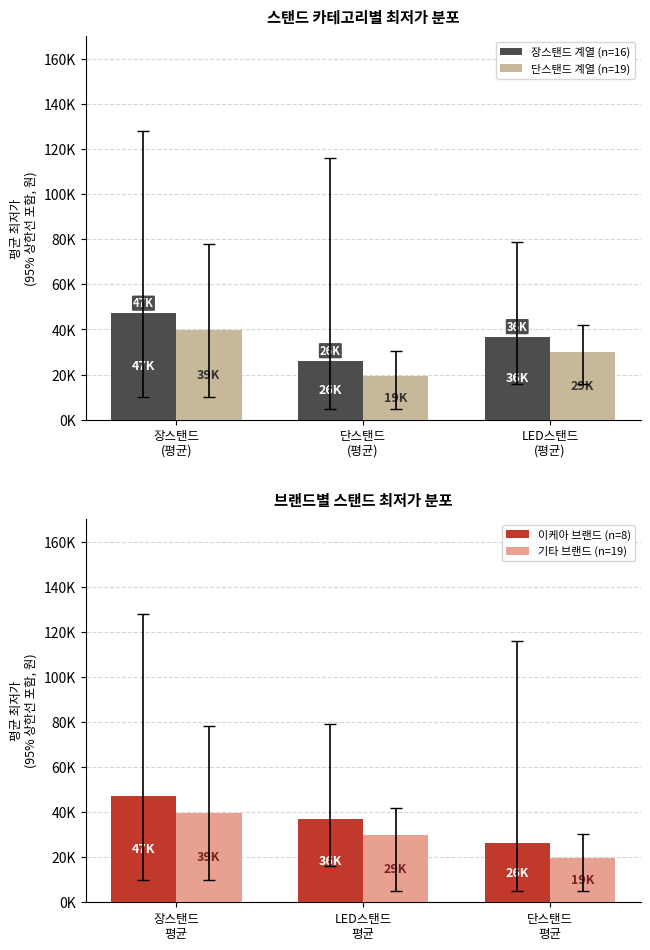

What is the difference between the maximum and minimum values in the 장스탠드 계열 (n=16) series?

21071